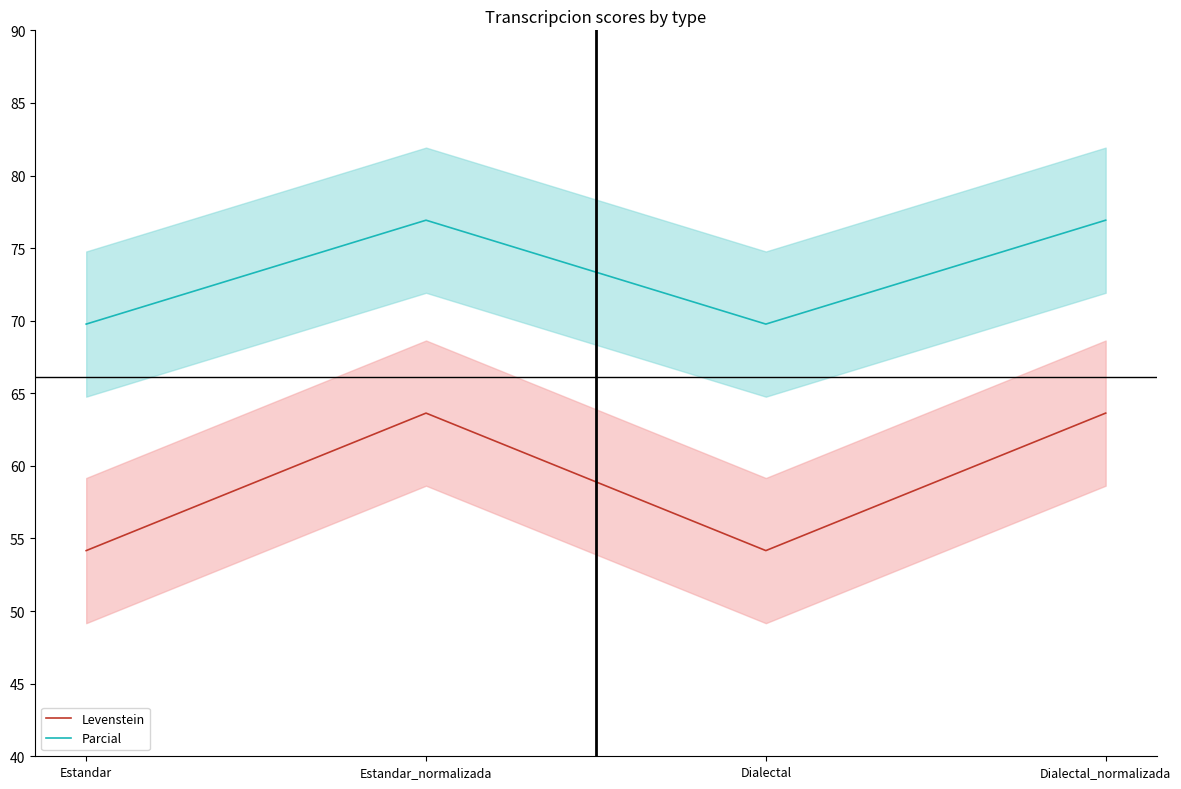

True or false: Parcial and Levenstein cross at least once.

False